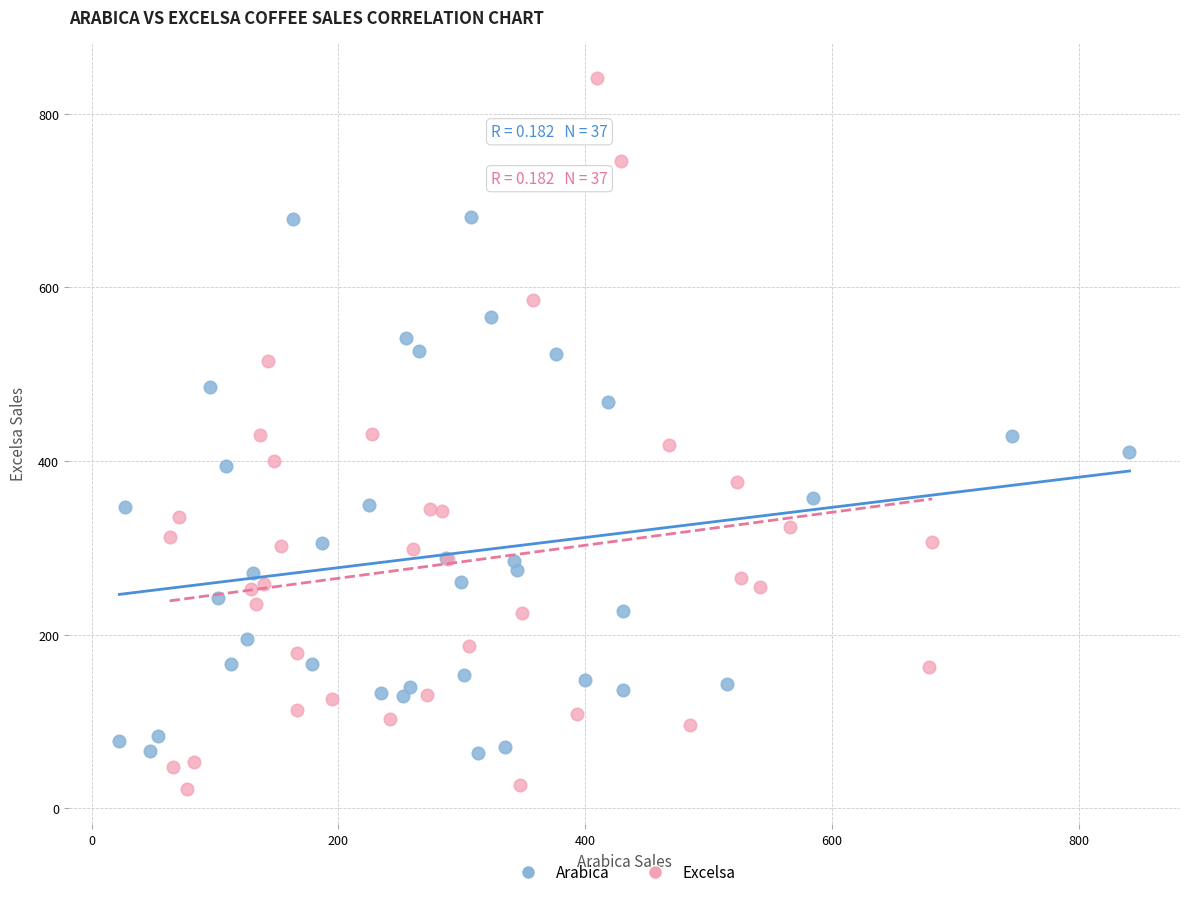

Which series reaches the maximum Y coordinate?

Excelsa